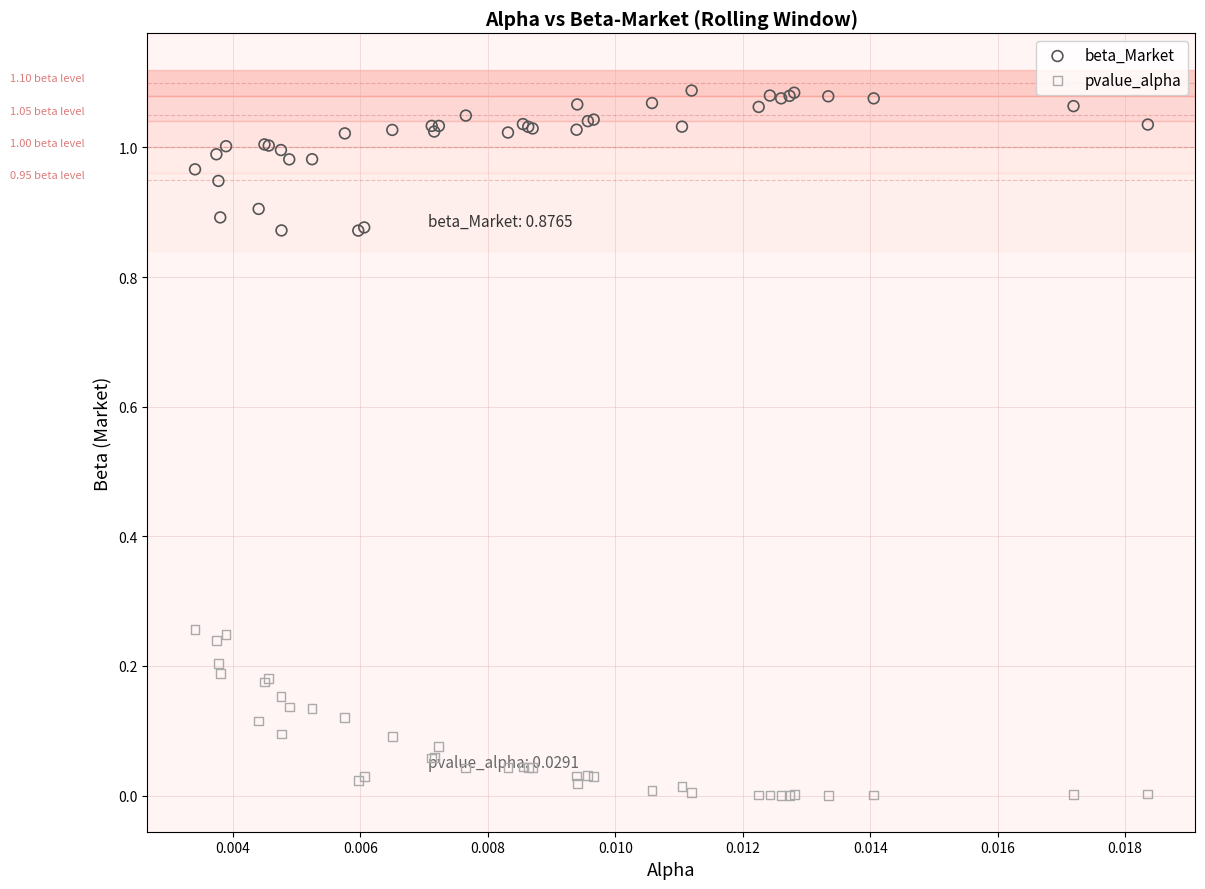

Which series has the largest Y range (max minus min)?

pvalue_alpha